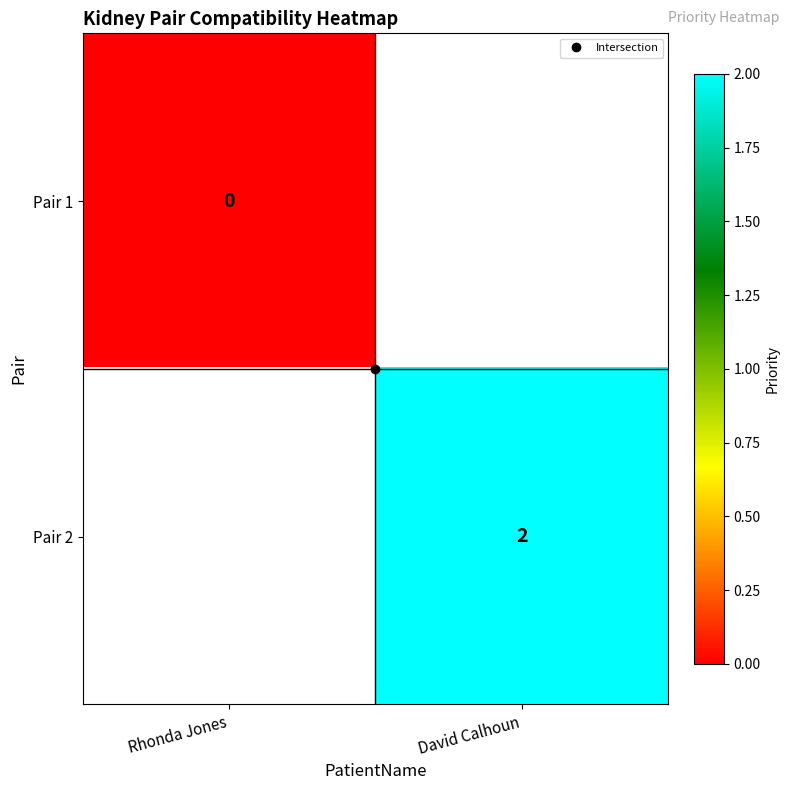

How many distinct data groups are displayed?

2